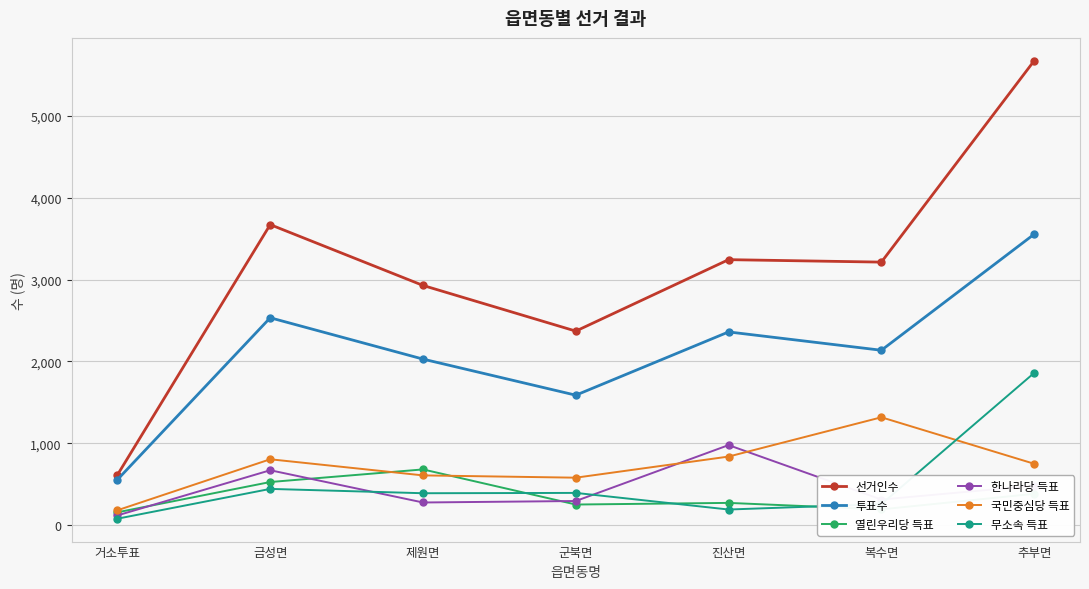

Which category has the highest value across all series?

추부면